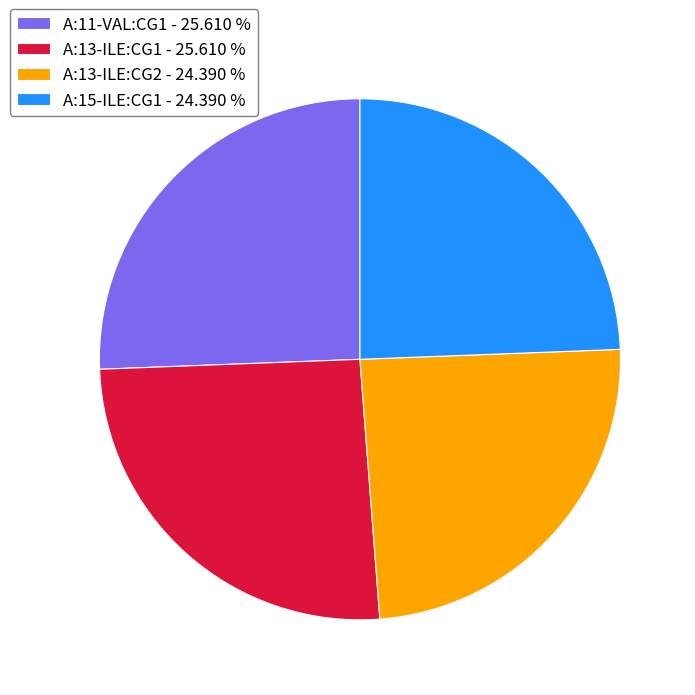

Does A:15-ILE:CG1 - 24.390 % represent more than half of the total?

No